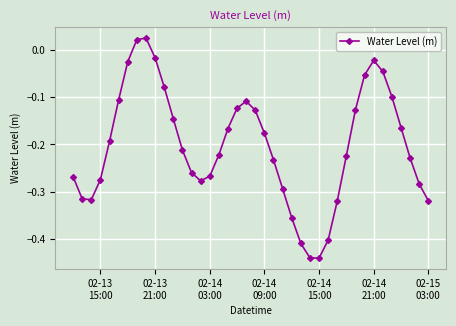

How many interior local valleys (lower than both neighbors) does the data have?

3